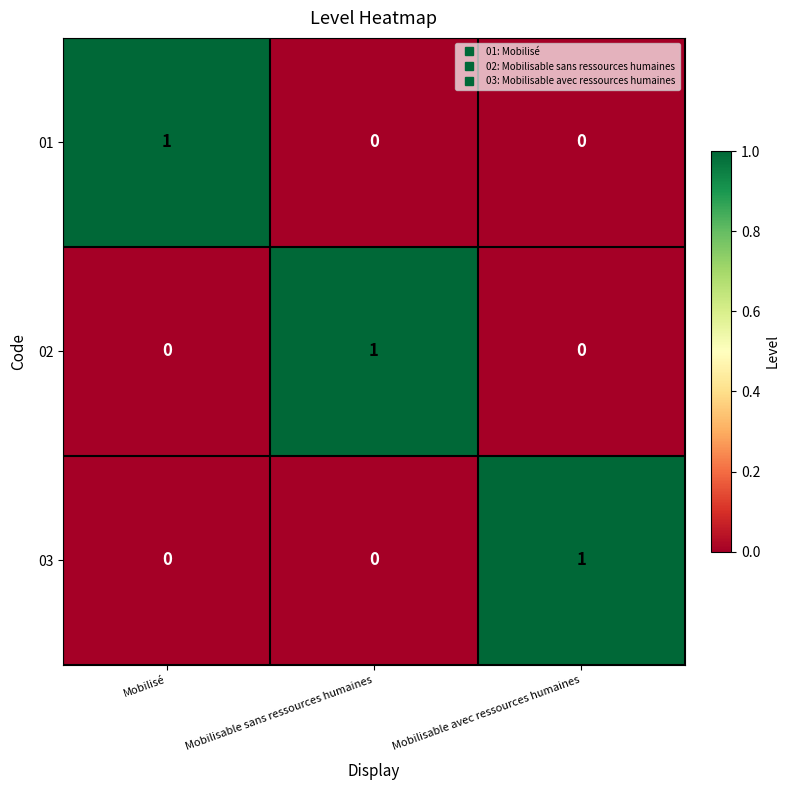

Reading left to right, what are all the values shown in this chart?

01: 1	0	0
02: 0	1	0
03: 0	0	1